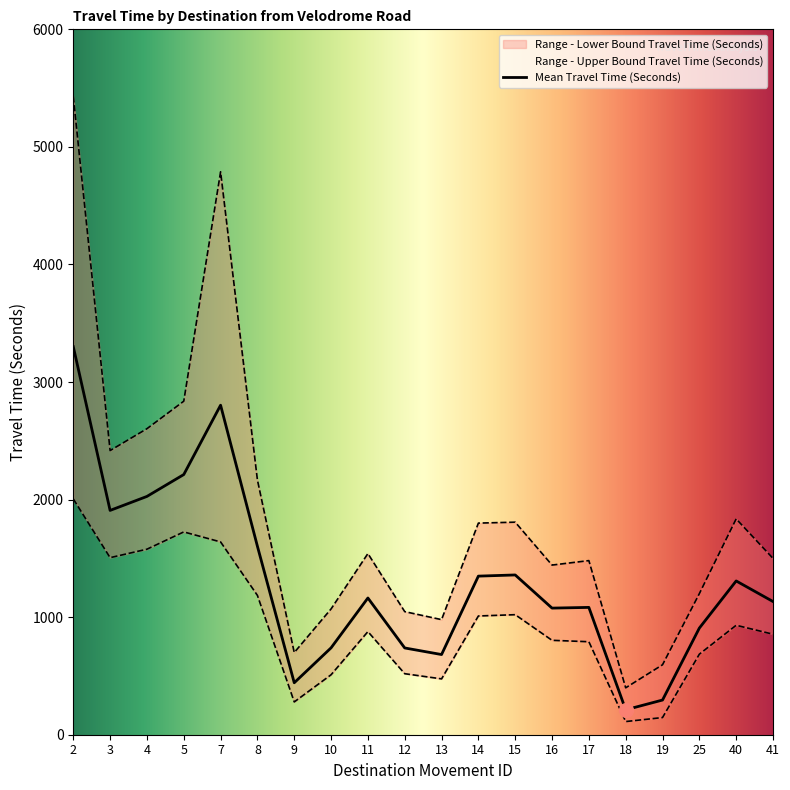

What are all the series names shown in the legend?

Mean Travel Time (Seconds), Range - Lower Bound Travel Time (Seconds), Range - Upper Bound Travel Time (Seconds)